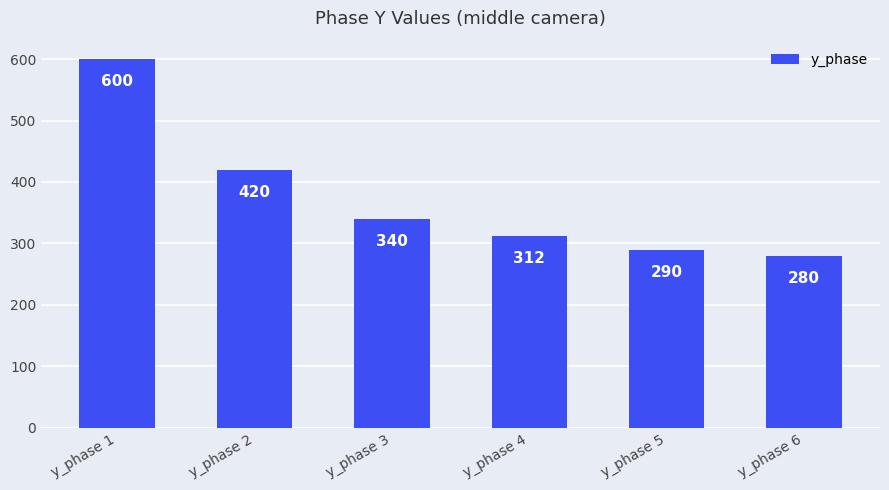

What is the difference between the maximum and second lowest values?

310